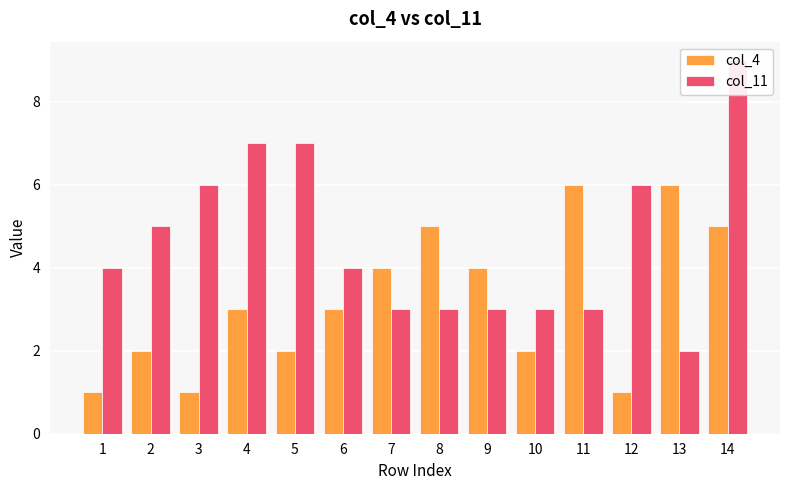

Which has a higher value, 5 or 8?

8